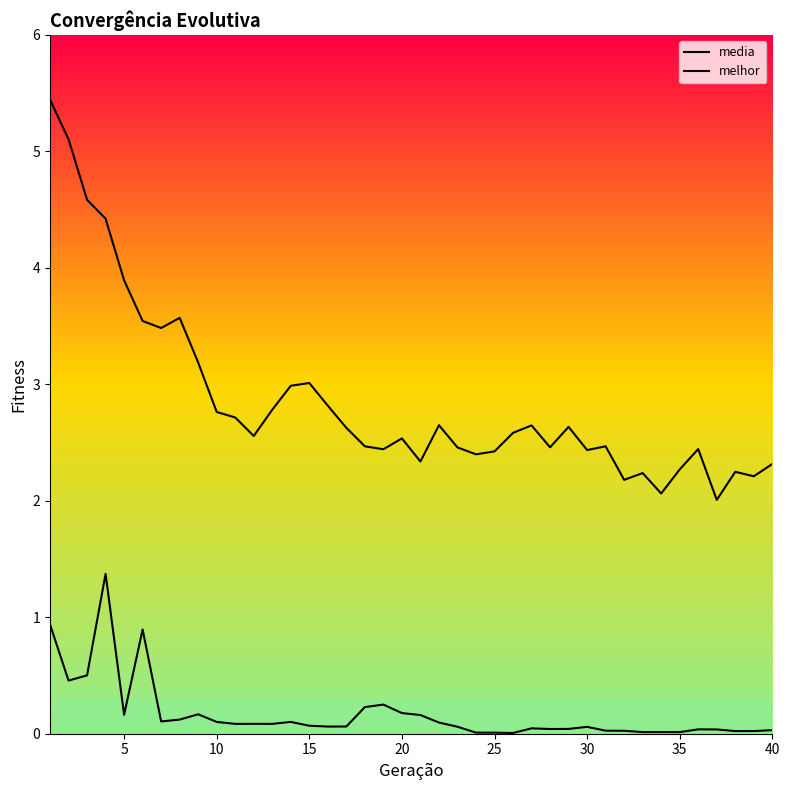

What is the value of the melhor point at the 10th from the left?

0.1